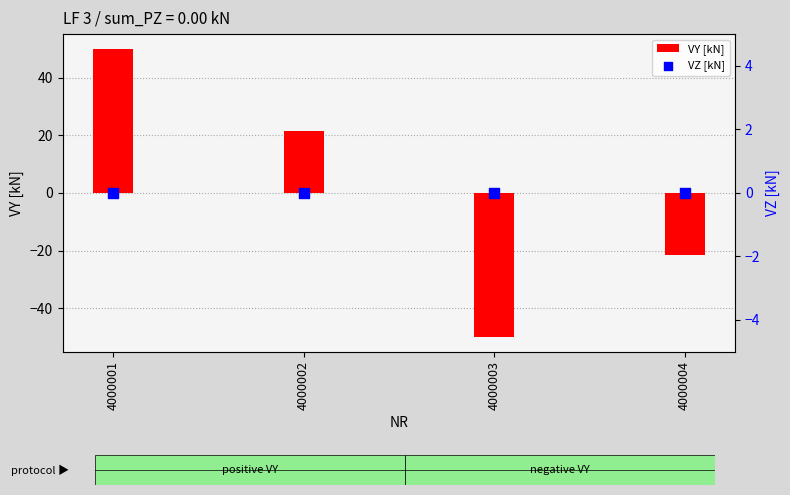

Which series contains the highest Y value?

VY [kN]